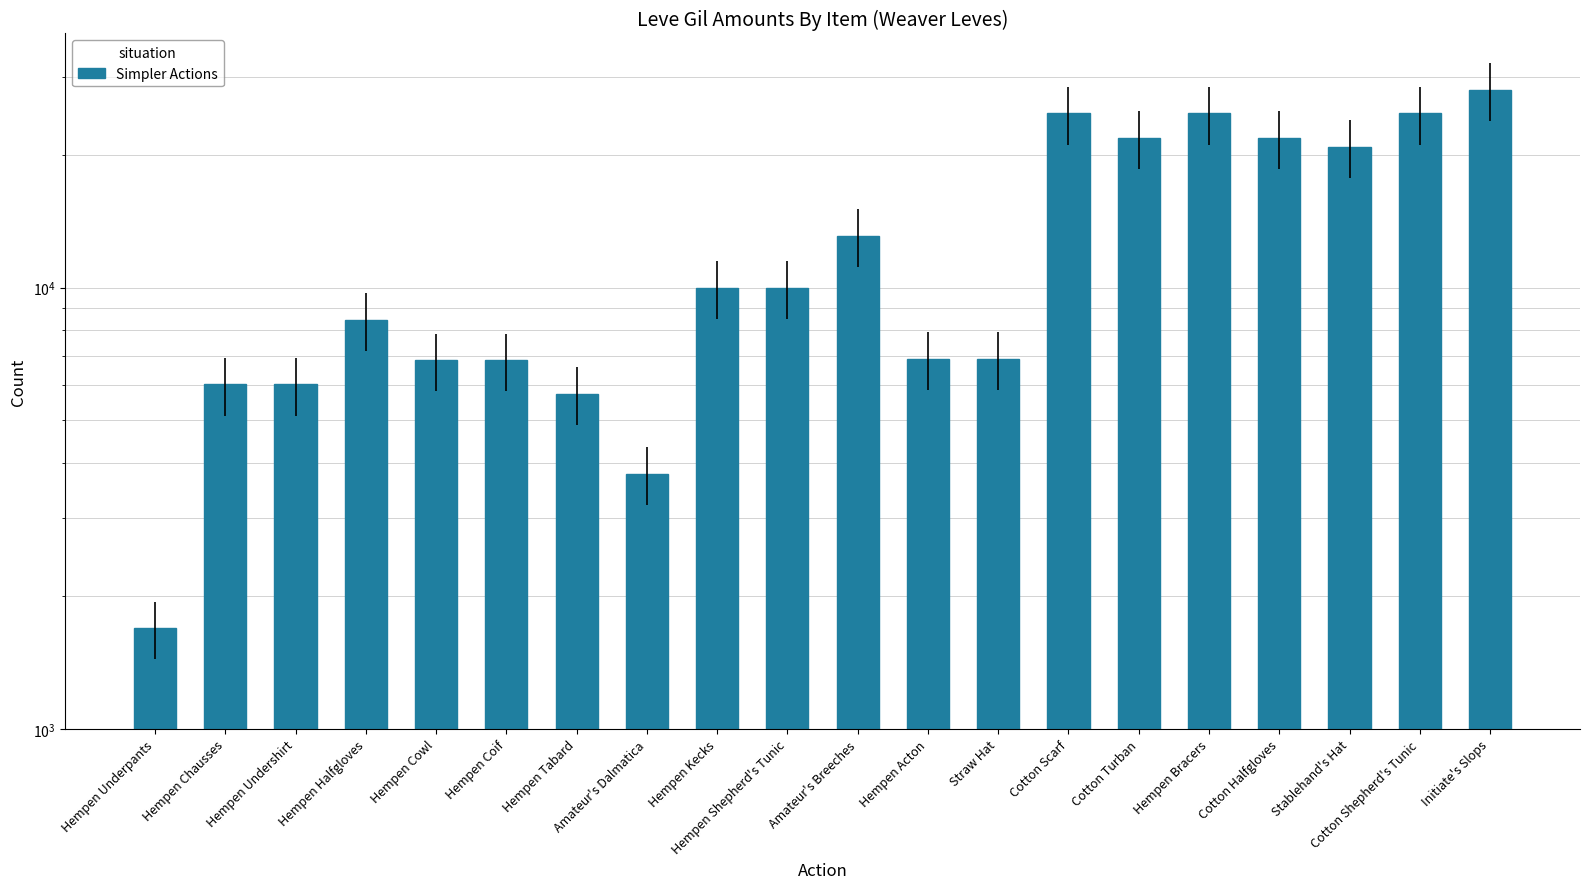

What is the change in value from Hempen Cowl to Initiate's Slops?

+21170